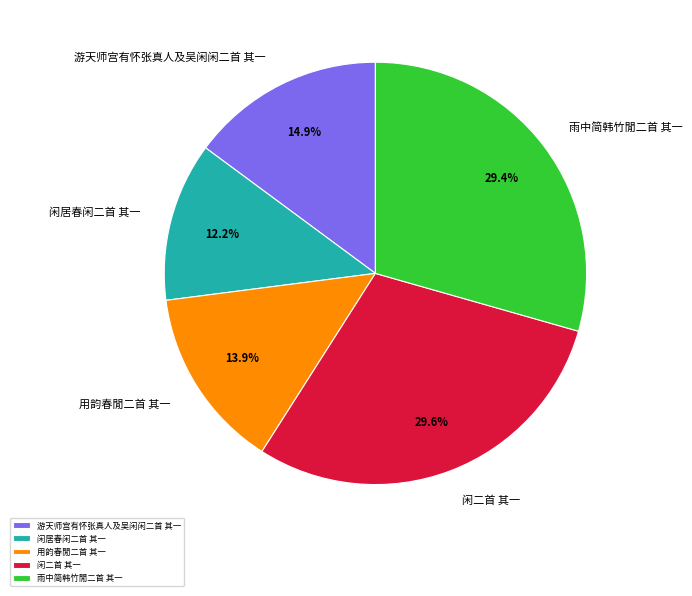

Which category has the smallest portion of the pie?

闲居春闲二首 其一